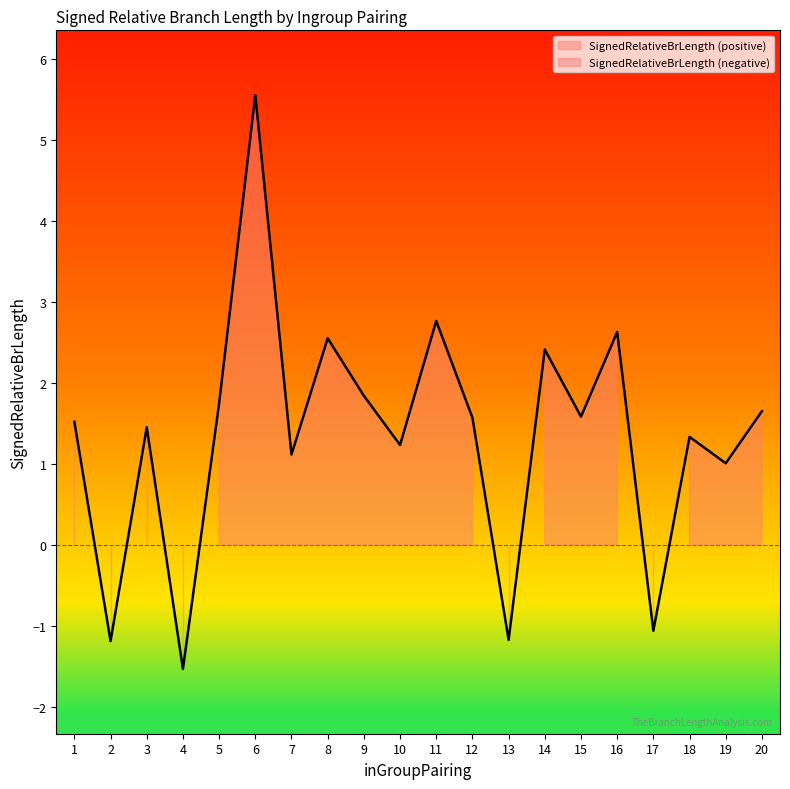

What is the value of the 6th point from the left?

5.6